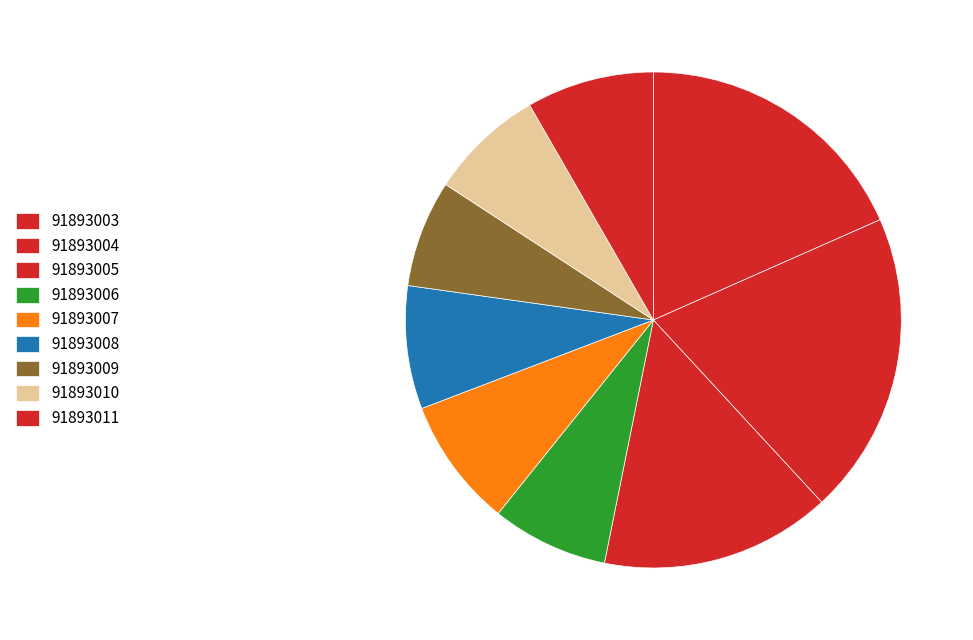

Which category has the biggest portion of the pie?

91893004